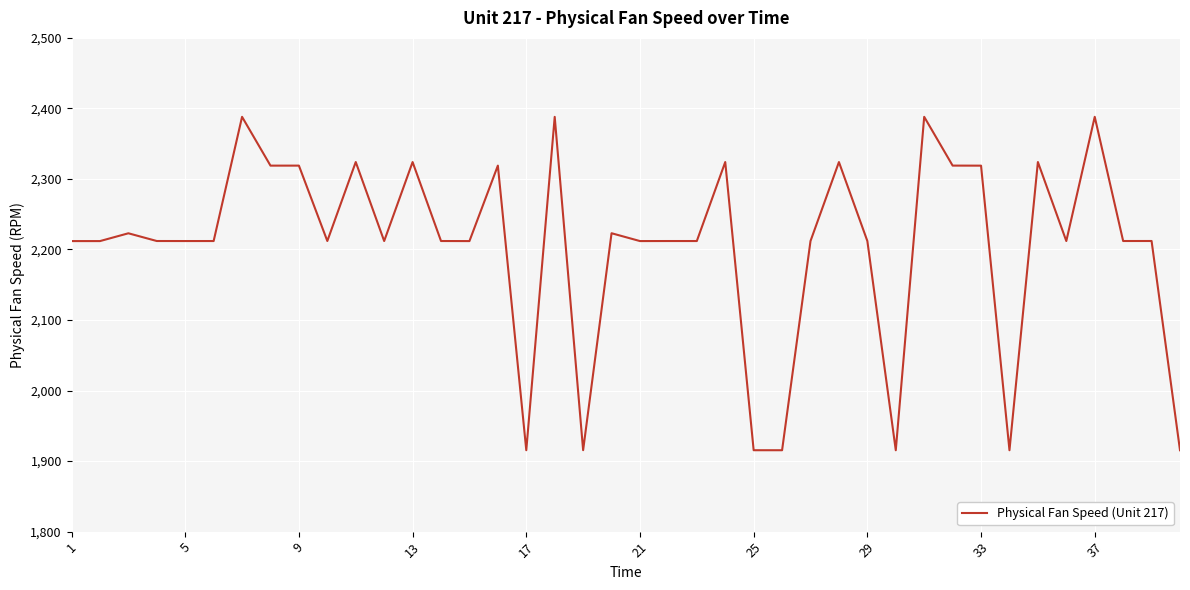

What is the sum of all values?

88224.4